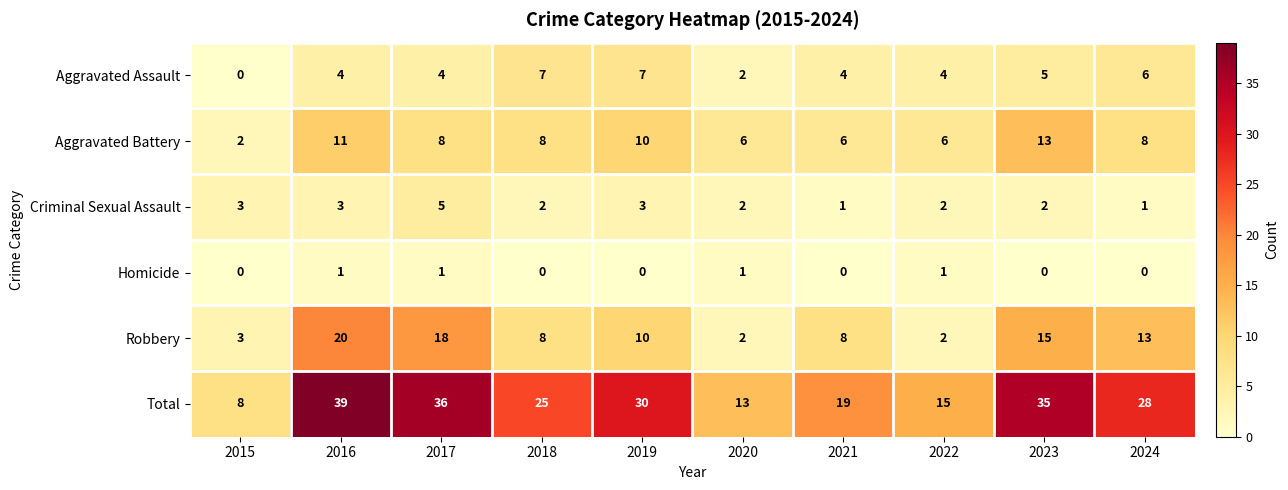

How many series are shown in this chart?

6